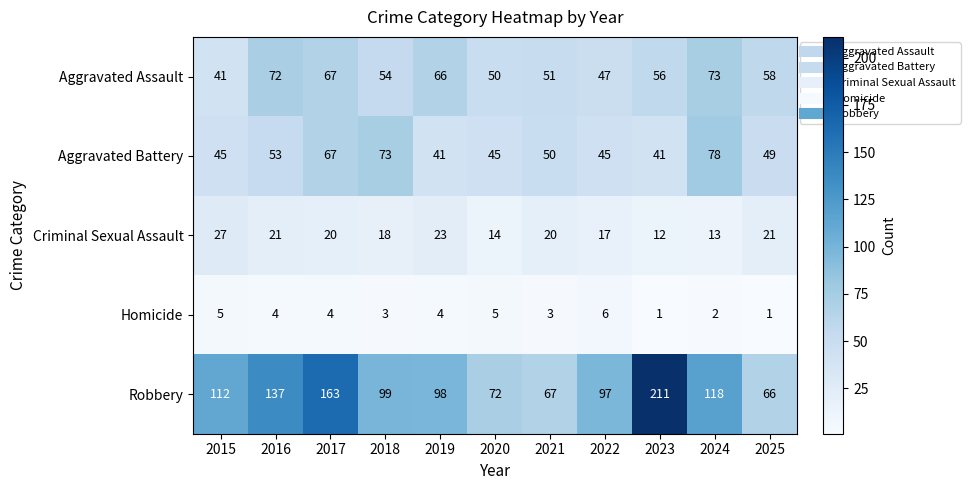

At 2022, list the series in order from largest to smallest.

Robbery, Aggravated Assault, Aggravated Battery, Criminal Sexual Assault, Homicide